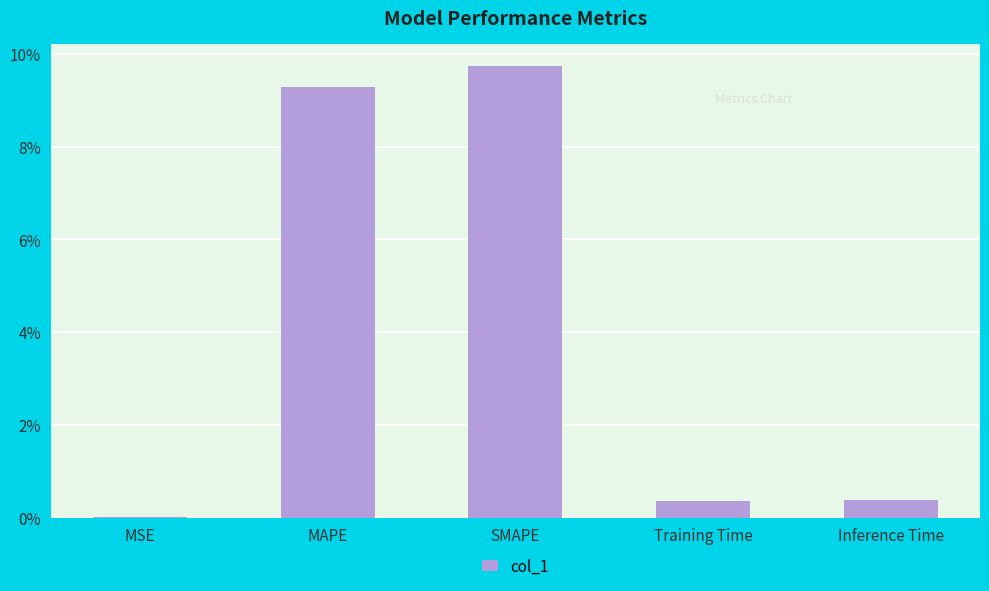

Is it true that the value at Inference Time is 0.4?

True